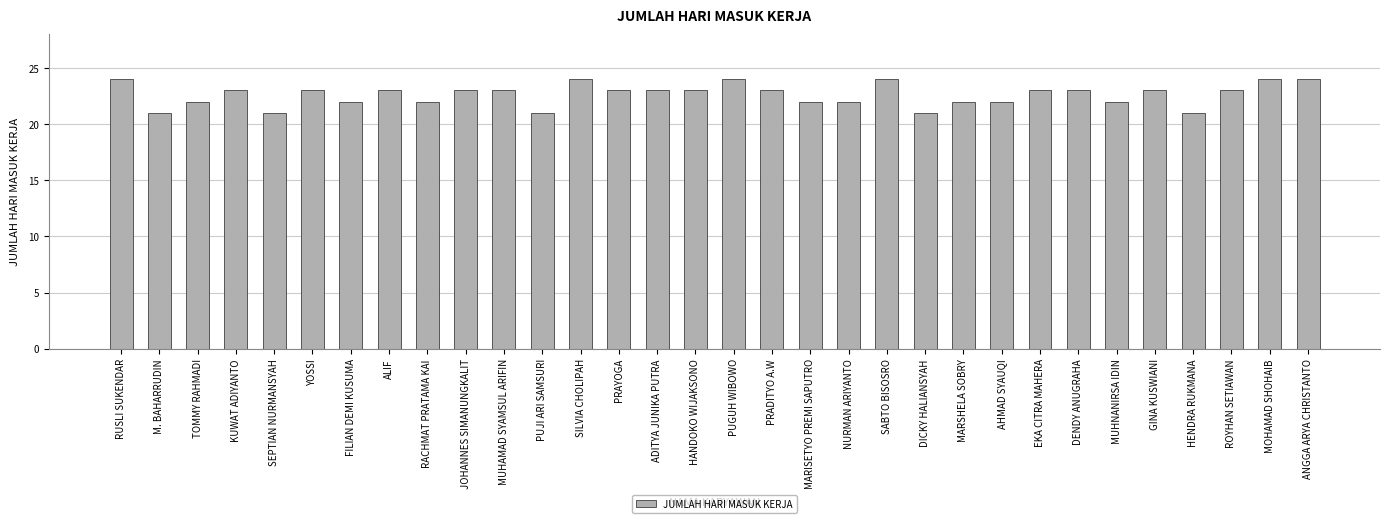

What is the label of the 8th bar from the left?

ALIF